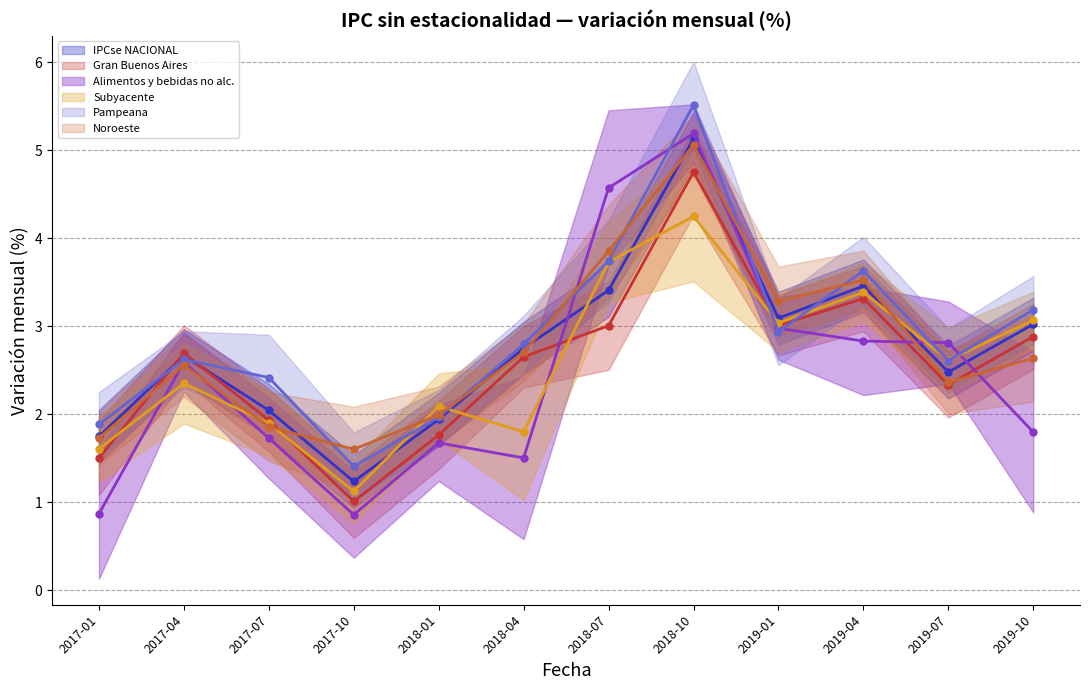

At which label does IPCse NACIONAL (line) reach its minimum?

2017-10